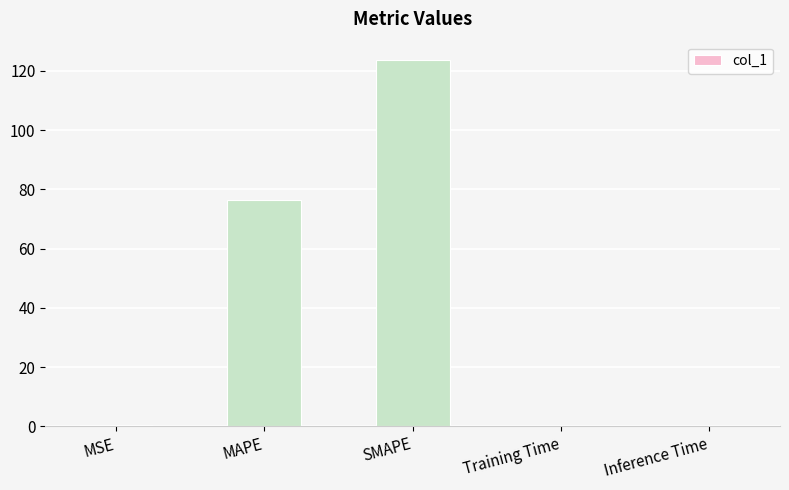

Which category has the highest value across all series?

SMAPE